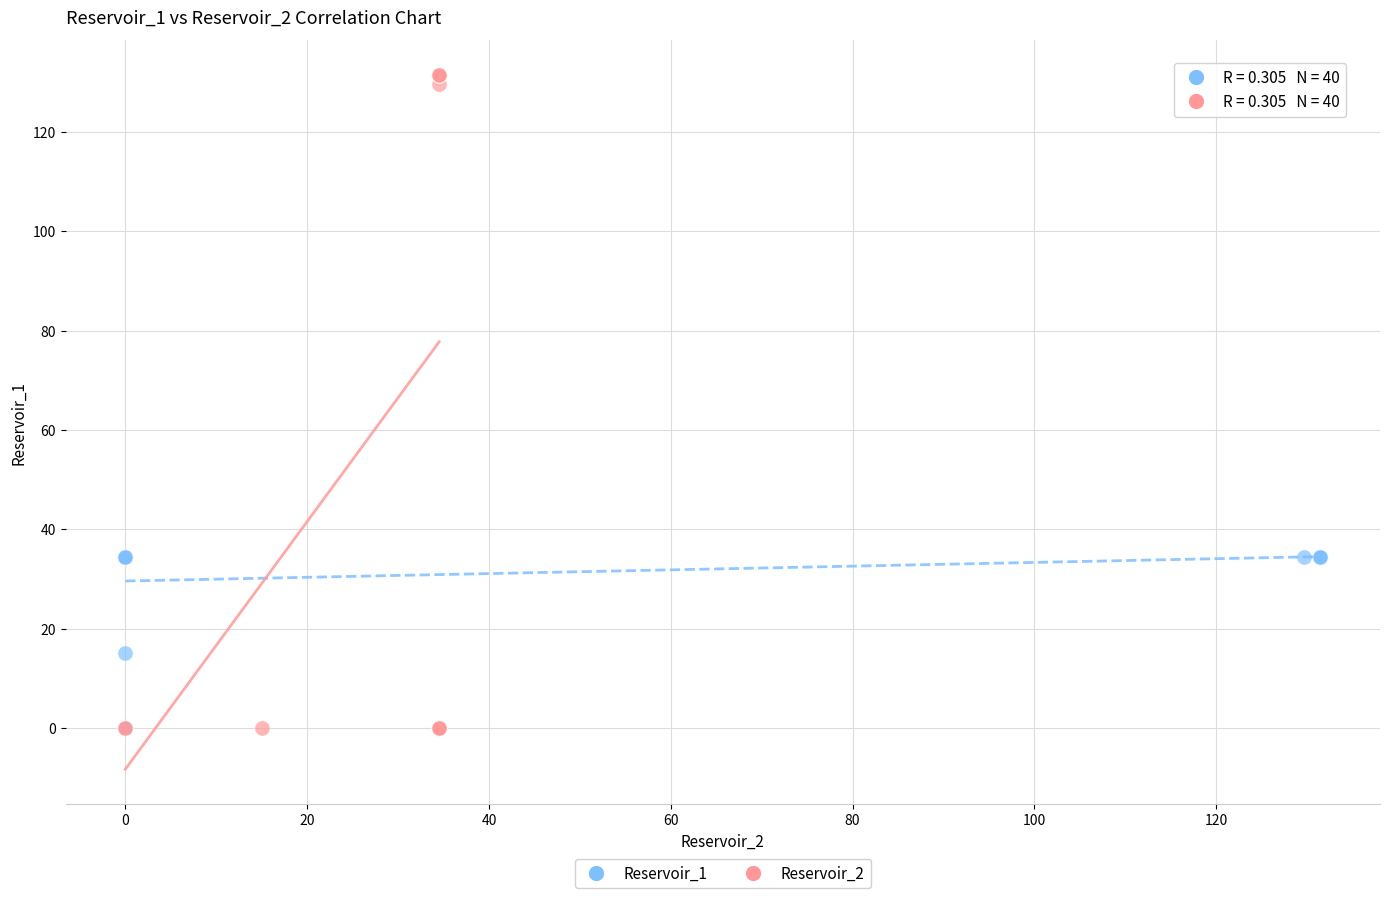

Which series contains the highest Y value?

Reservoir_2